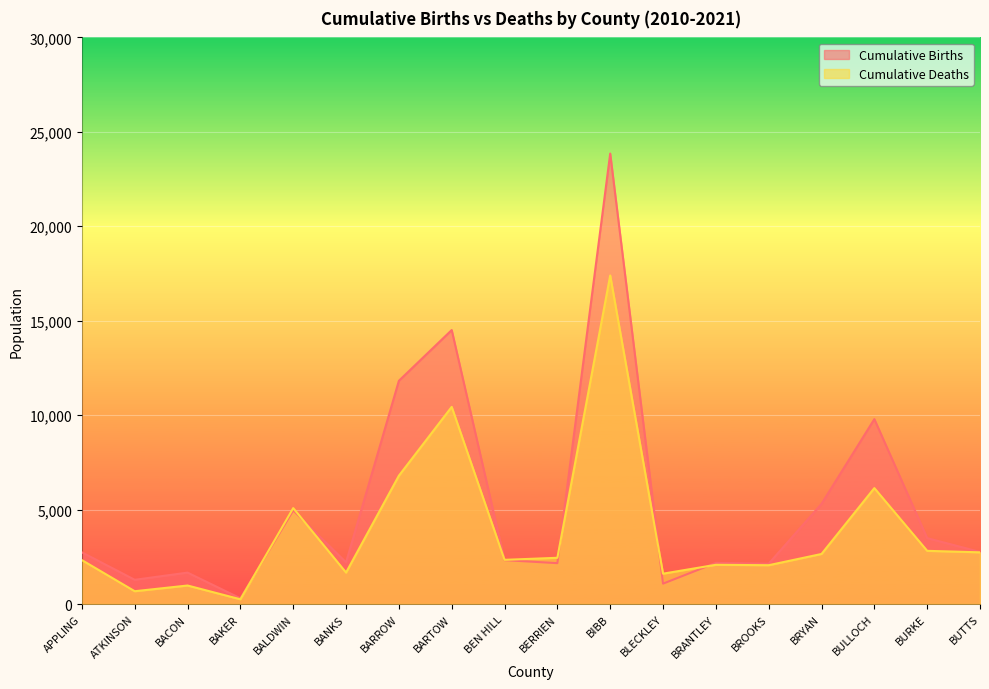

Reading left to right, list all the values displayed in this chart.

Cumulative Births: 2736	1283	1663	303	4959	2206	11819	14506	2324	2164	23850	1079	2179	2135	5303	9789	3489	2758
Cumulative Deaths: 2325	678	980	251	5078	1666	6795	10438	2339	2448	17397	1607	2077	2055	2650	6138	2816	2737